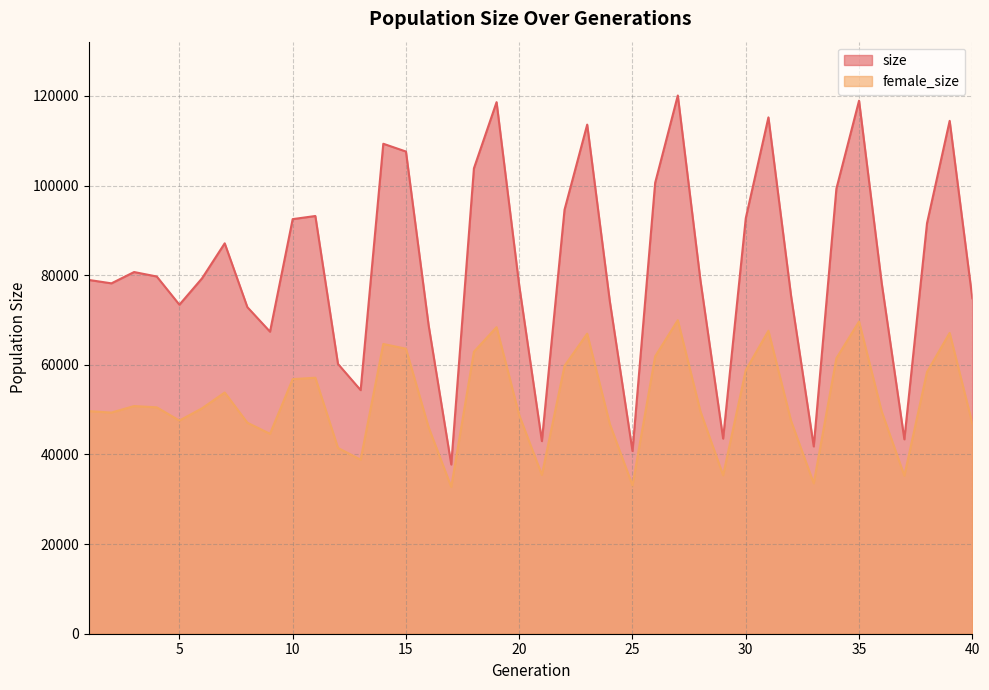

True or false: size and female_size intersect in this chart.

False